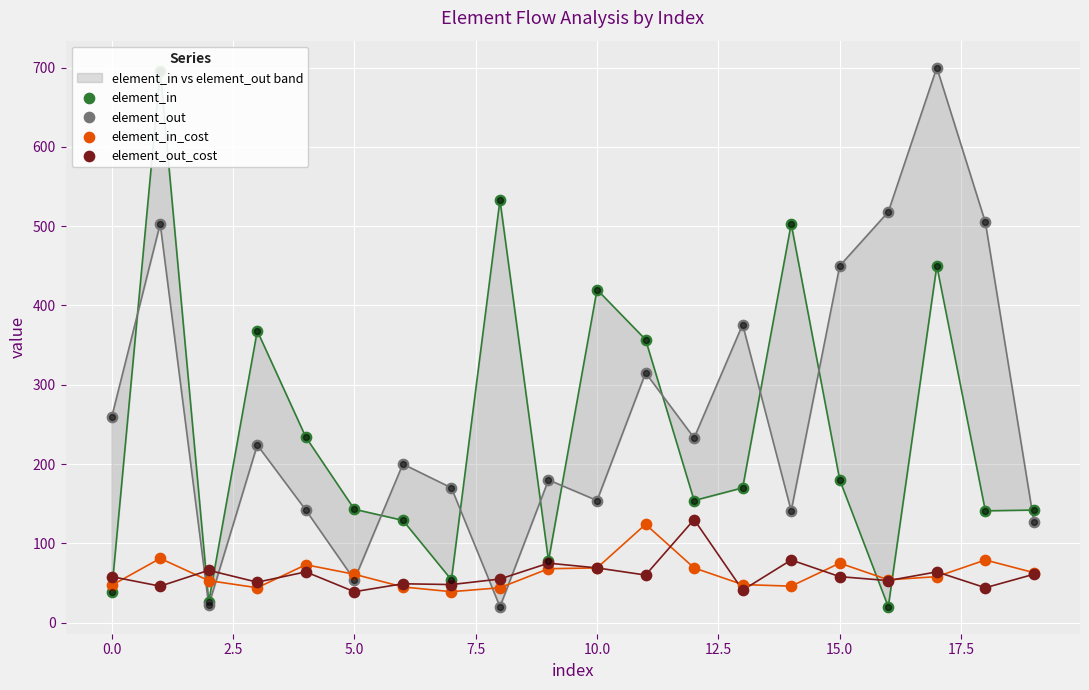

Which series has the largest total across all categories?

element_out